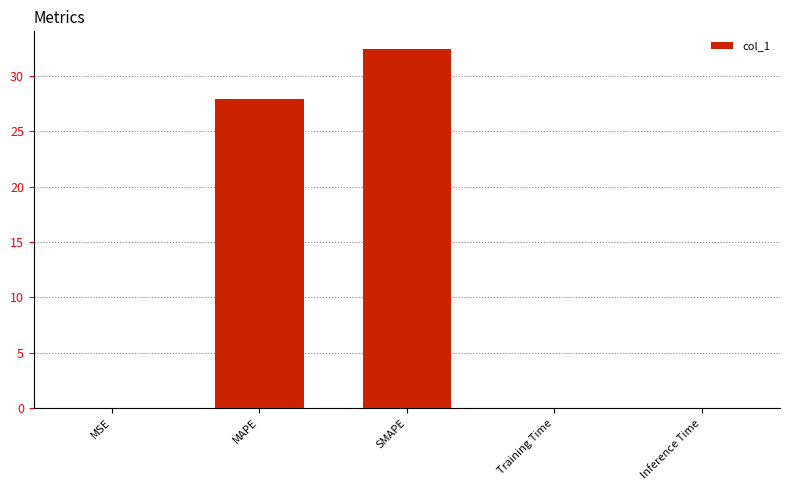

At which category does the chart reach its peak across all series?

SMAPE